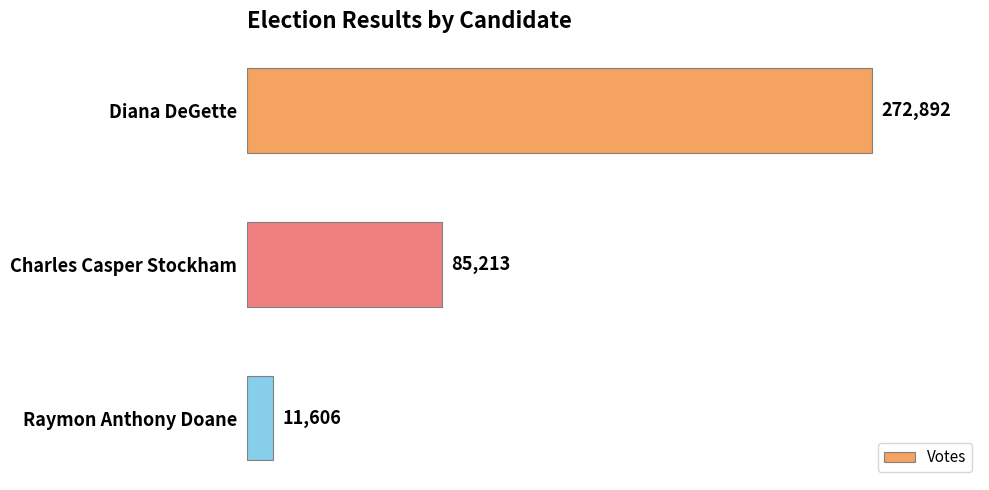

What is the average value?

123237